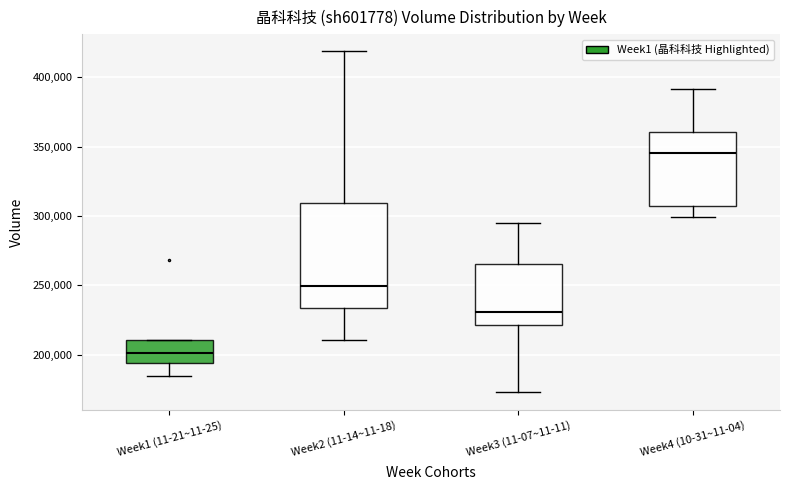

Which box's median line is the lowest?

Week1 (11-21~11-25)